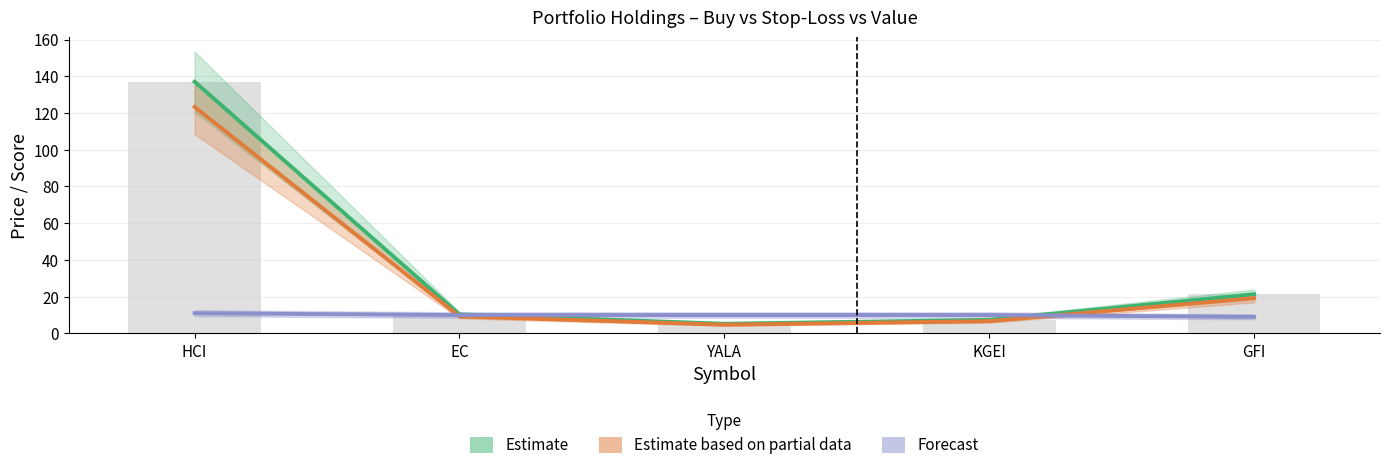

Does the chart contain any negative values?

No